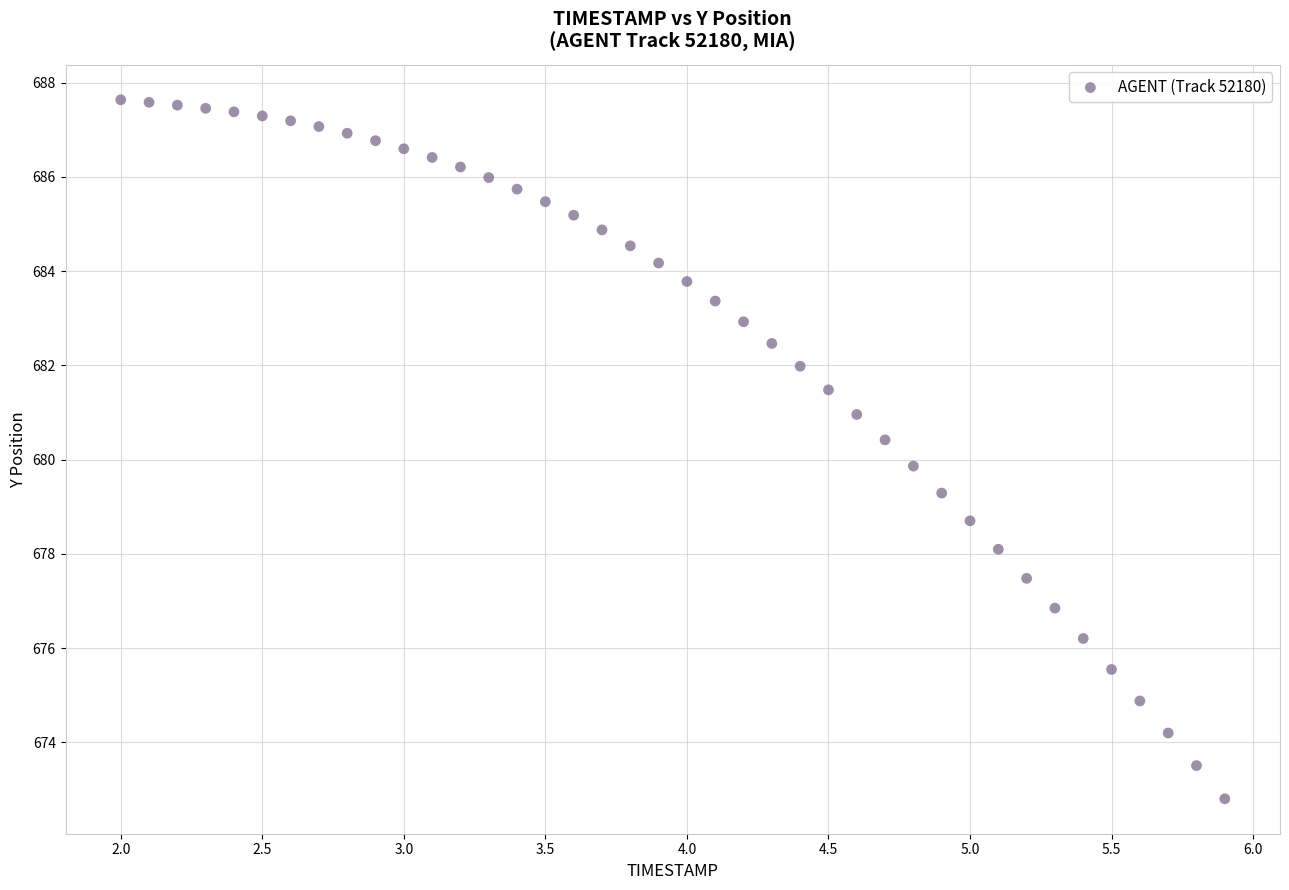

What is the range of X values (max minus min)?

3.9